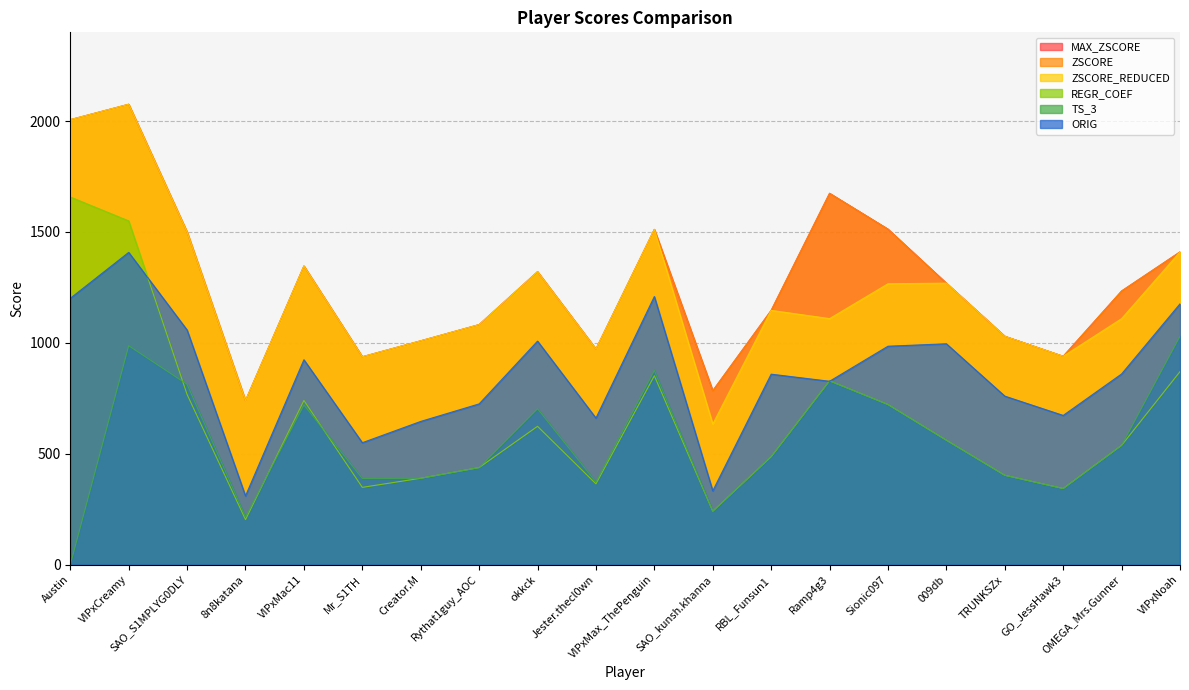

What is the spread (max minus min) of values at 8n8katana?

536.3